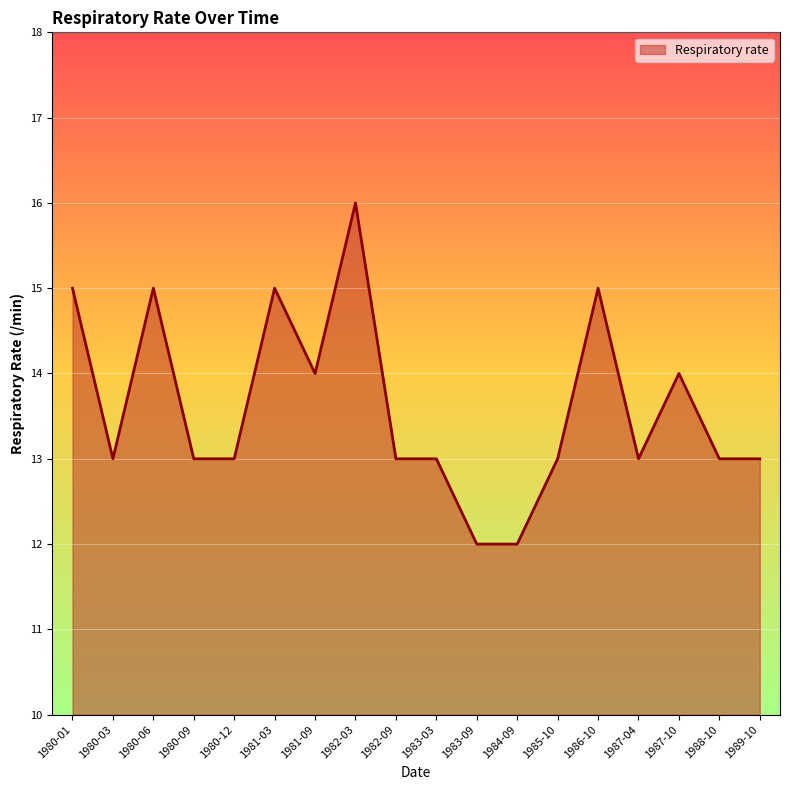

Read the value at 1986-10.

15